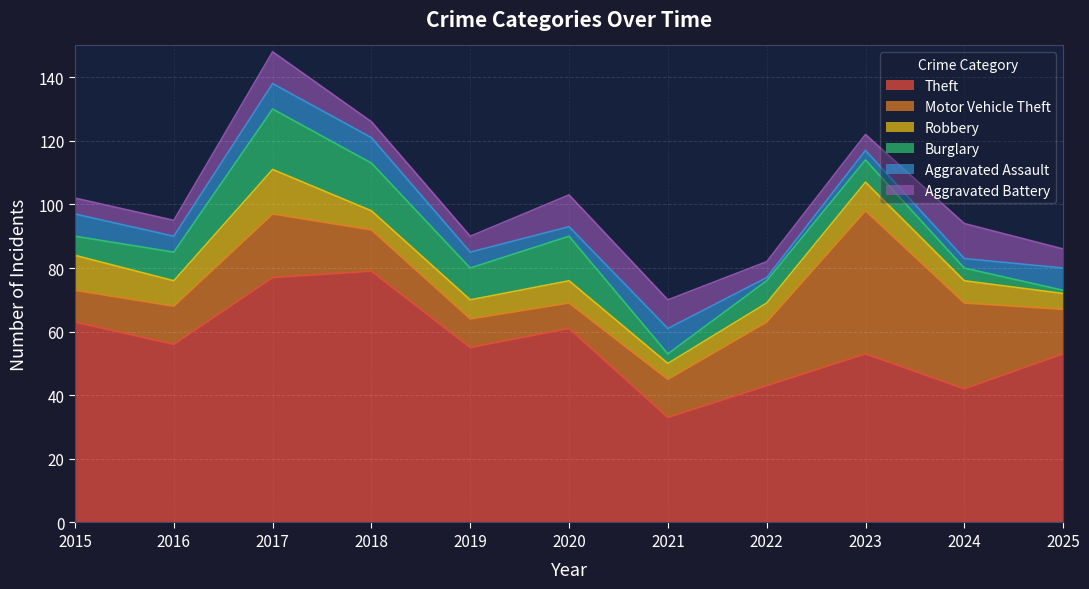

At 2019, list the series in order from largest to smallest.

Theft, Burglary, Motor Vehicle Theft, Robbery, Aggravated Assault, Aggravated Battery